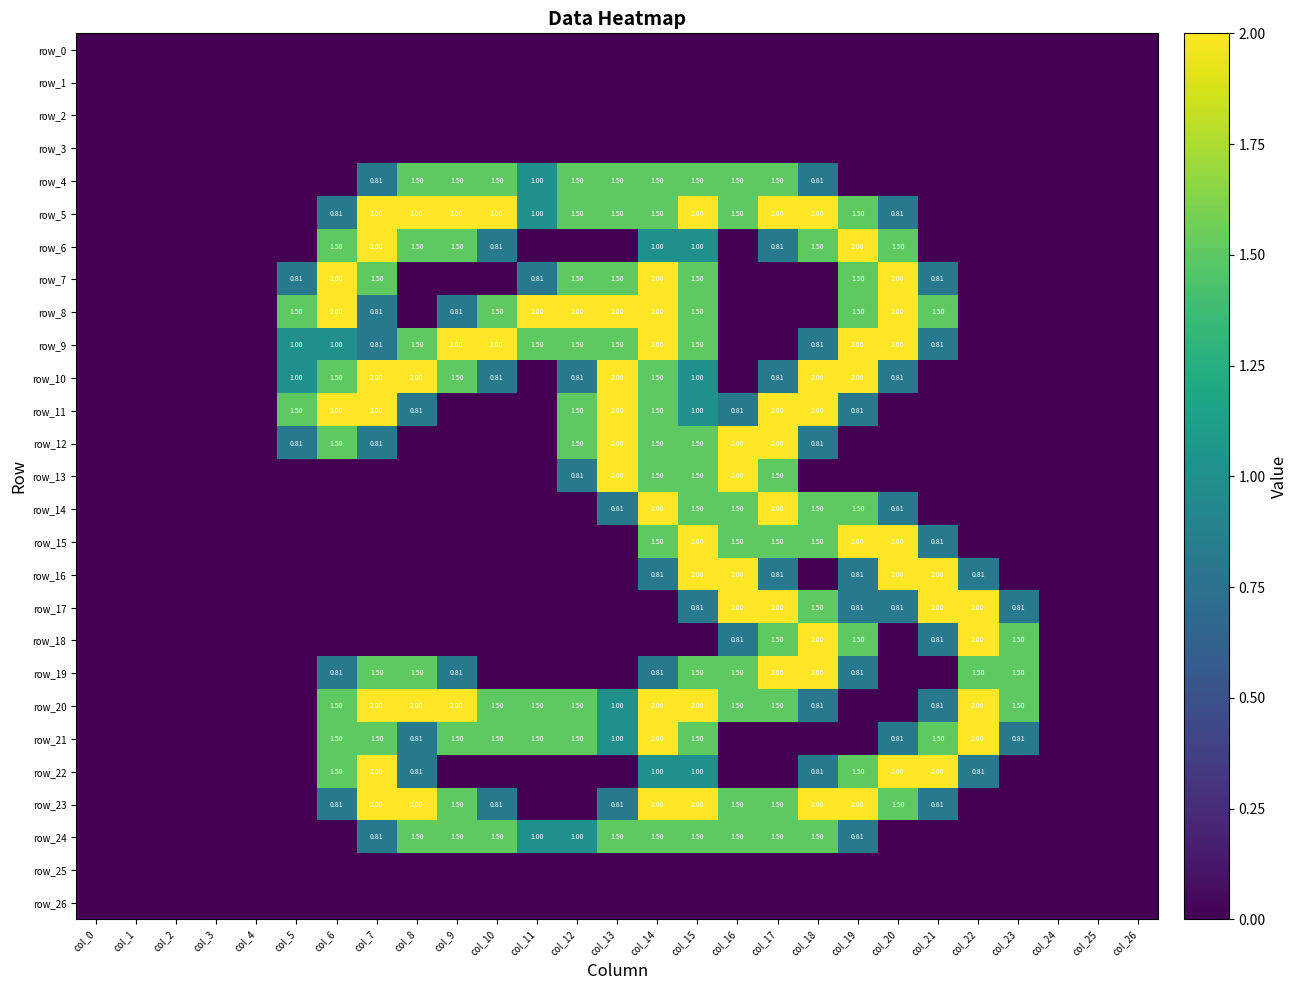

What is the spread (max minus min) of values at col_8?

2.0